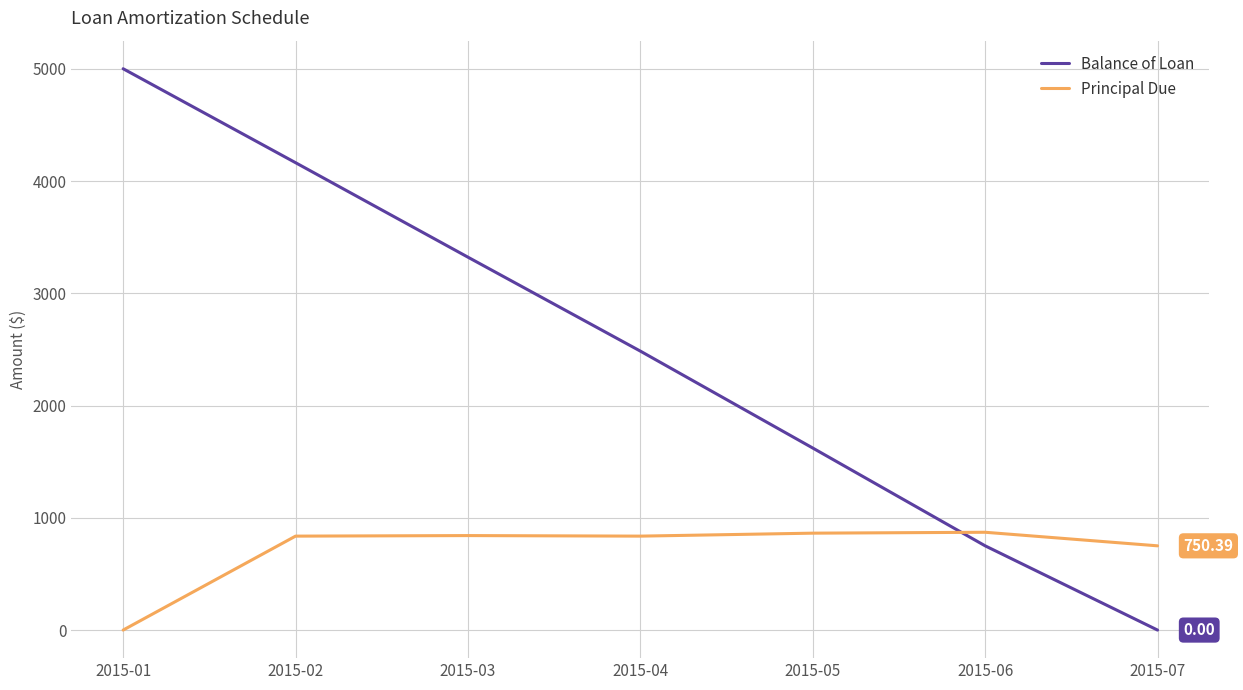

What is the total value across all series at 2015-07?

750.4